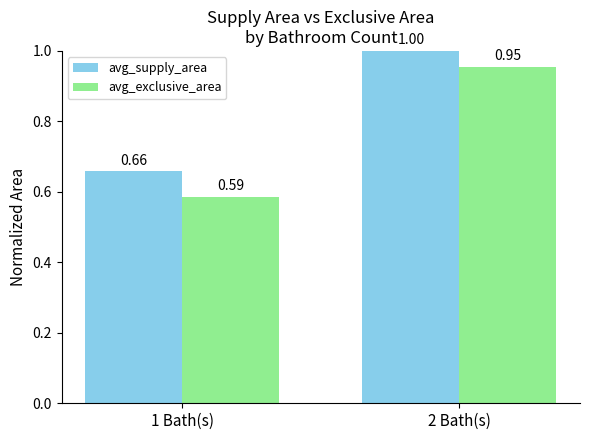

How many categories are shown in the chart?

2